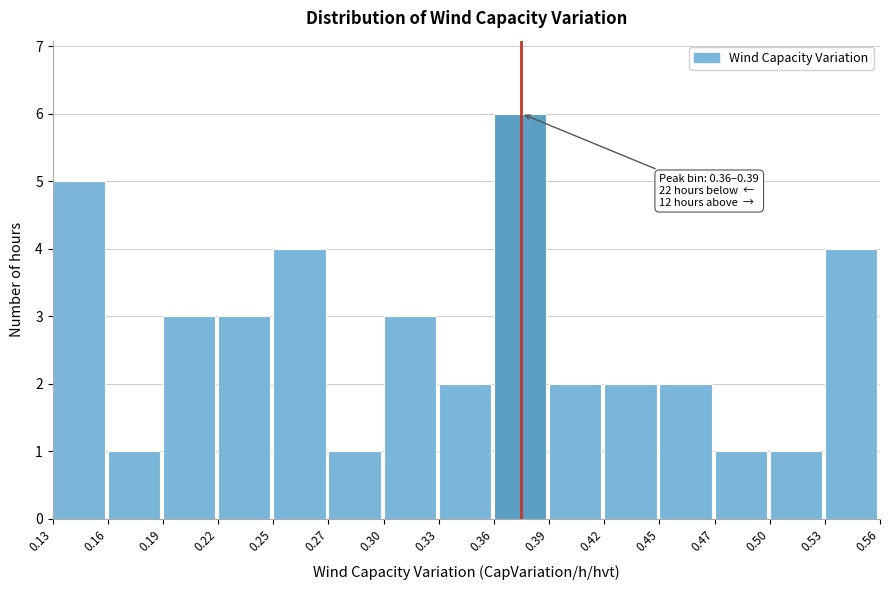

Reading left to right, list all the values displayed in this chart.

5	1	3	3	4	1	3	2	6	2	2	2	1	1	4